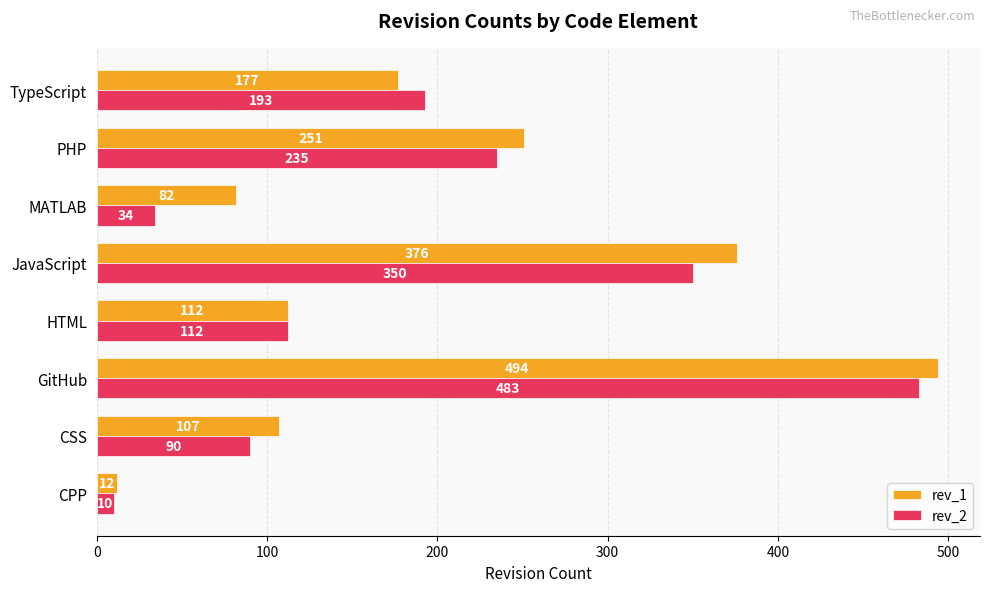

Is the value of rev_1 at JavaScript greater than the value of rev_2 at JavaScript?

Yes